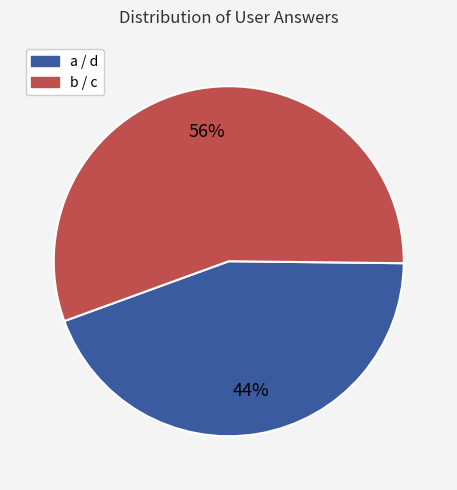

Does any single category account for the majority?

Yes